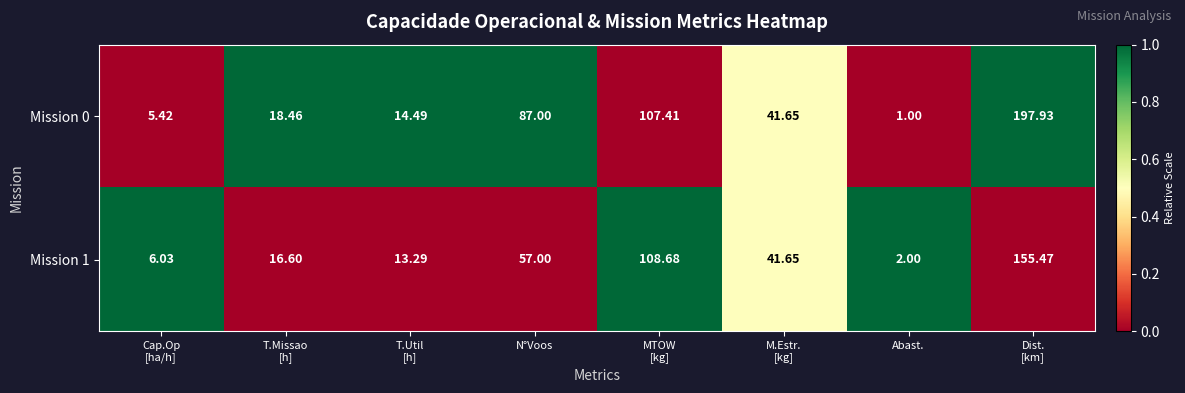

What is the maximum value shown in the chart?

197.9